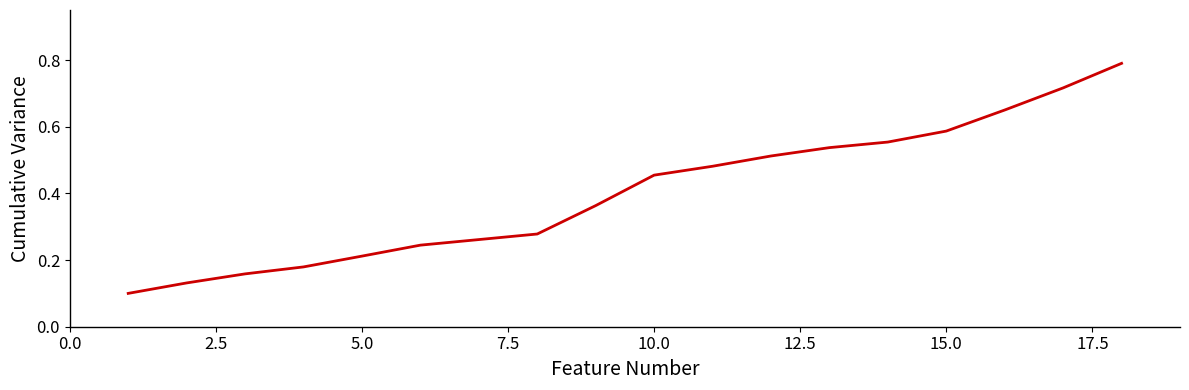

Reading left to right, transcribe all the data shown in this chart.

0.1	0.1	0.2	0.2	0.2	0.2	0.3	0.3	0.4	0.5	0.5	0.5	0.5	0.6	0.6	0.7	0.7	0.8